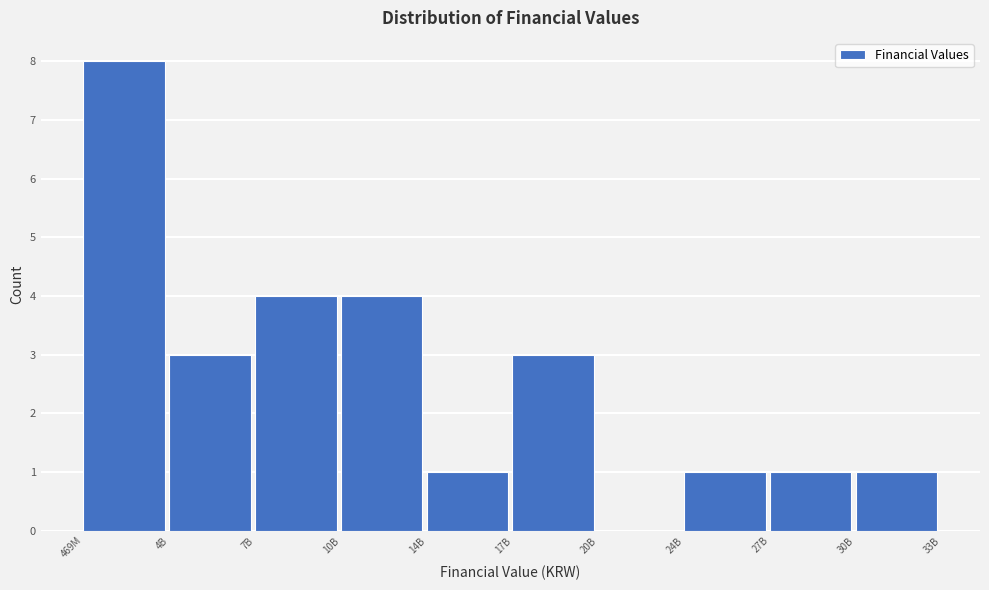

Reading left to right, list all the values displayed in this chart.

469M=8	4B=3	7B=4	10B=4	14B=1	17B=3	20B=0	24B=1	27B=1	30B=1